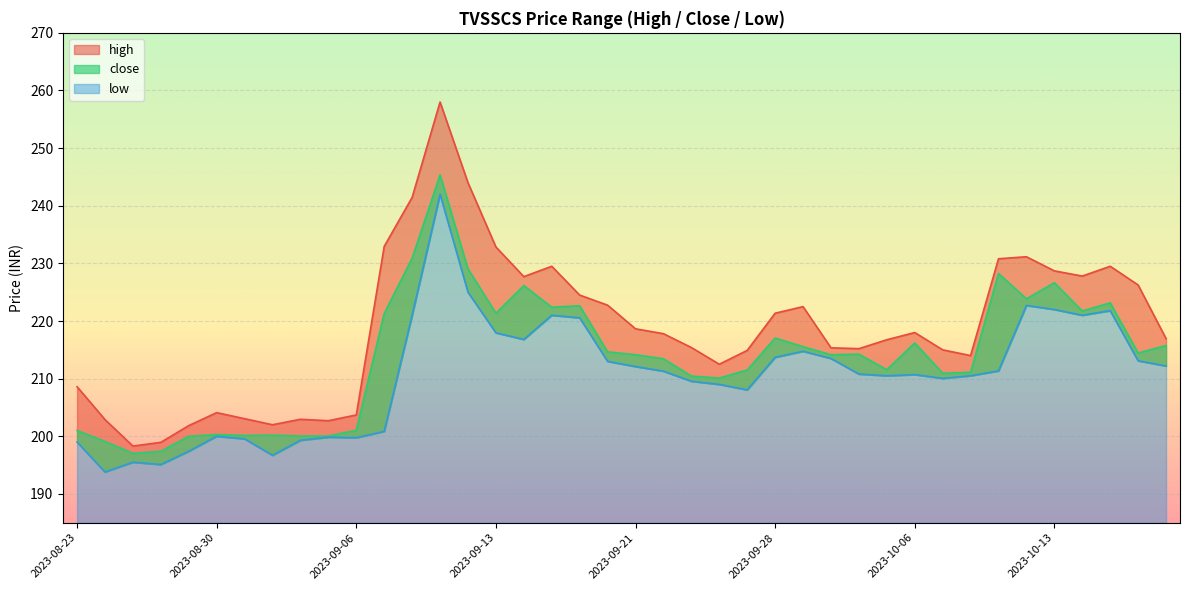

What is the maximum value for high?

258.0